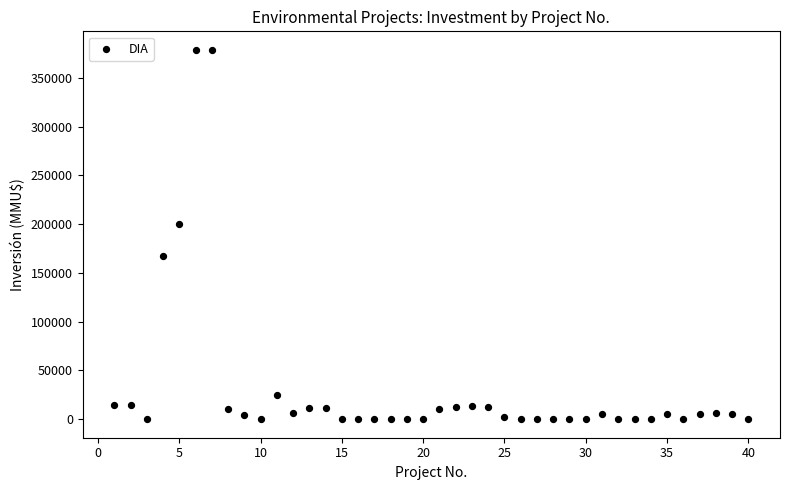

What is the range of Y values (max minus min)?

378872